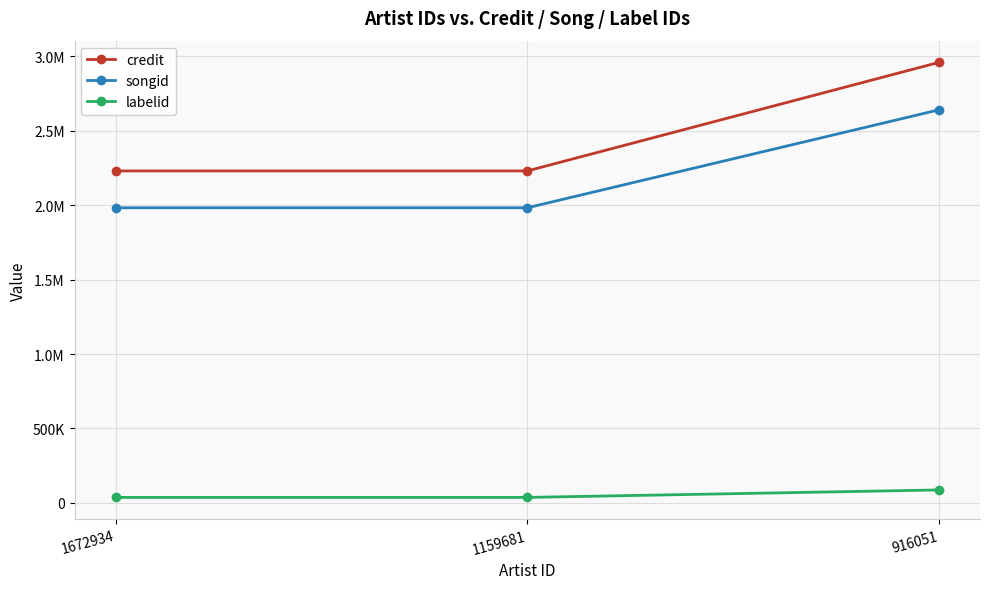

Rank the categories by songid value from lowest to highest.

1672934, 1159681, 916051